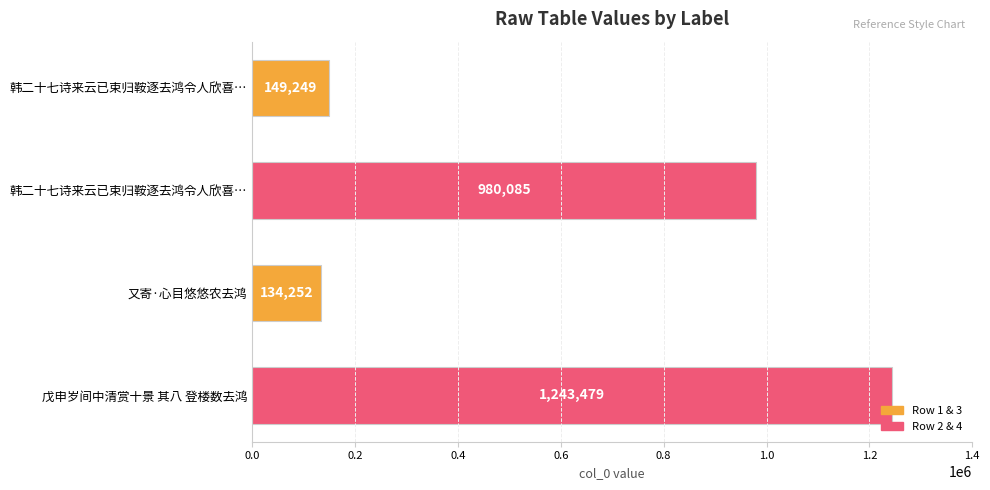

At which category does the chart reach its minimum across all series?

又寄·心目悠悠农去鸿